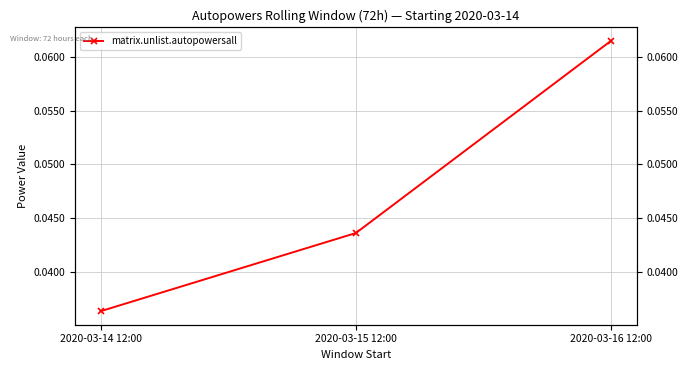

The chart shows a value of 0.0 at 2020-03-14 12:00. True or false?

True